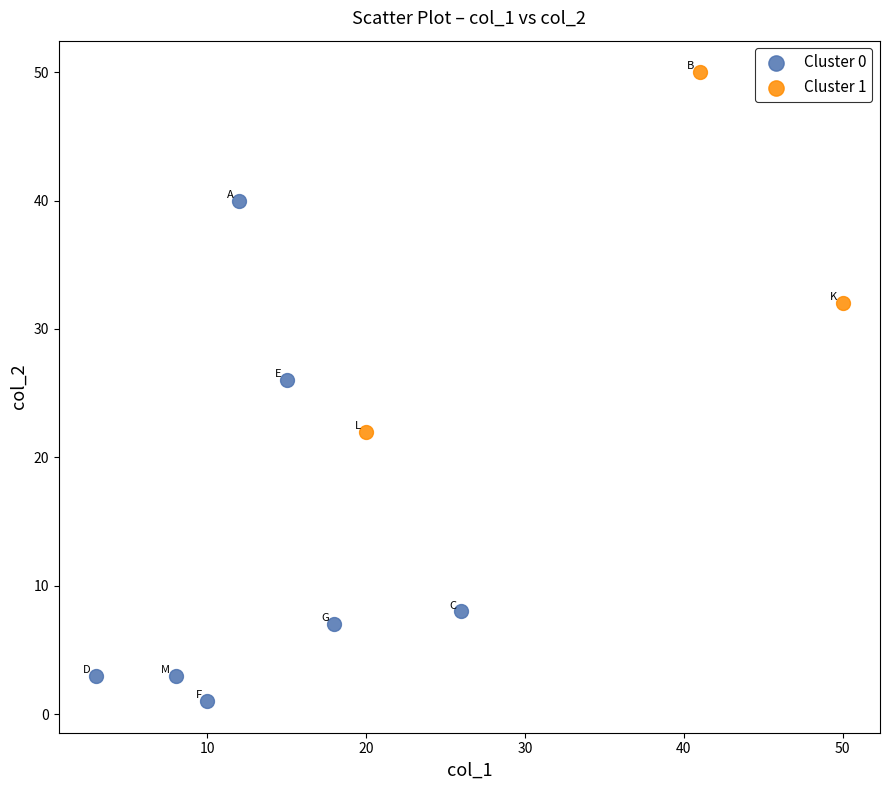

Which series has the largest Y range (max minus min)?

Cluster 0